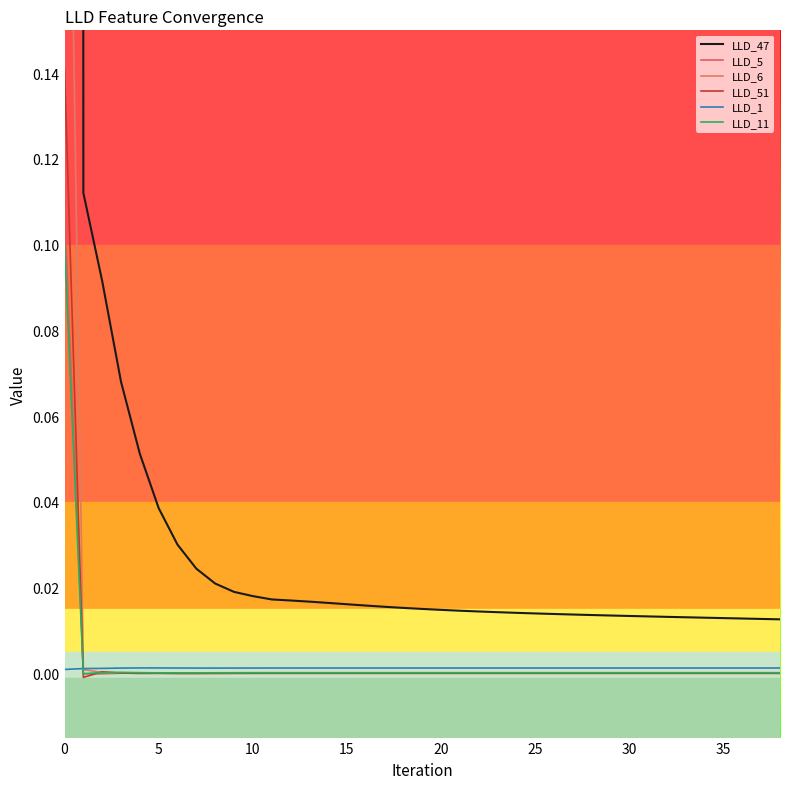

What is the label of the 5th point from the right?

34